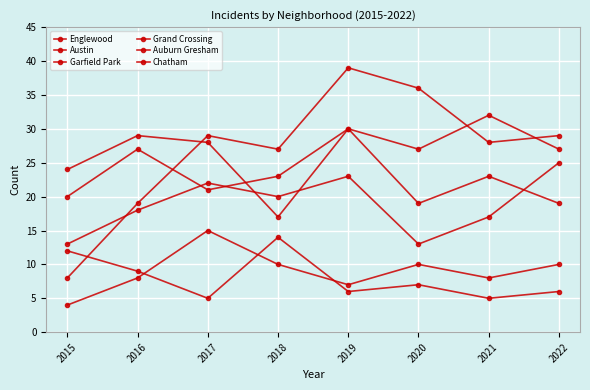

At which label does Garfield Park reach its peak?

2019